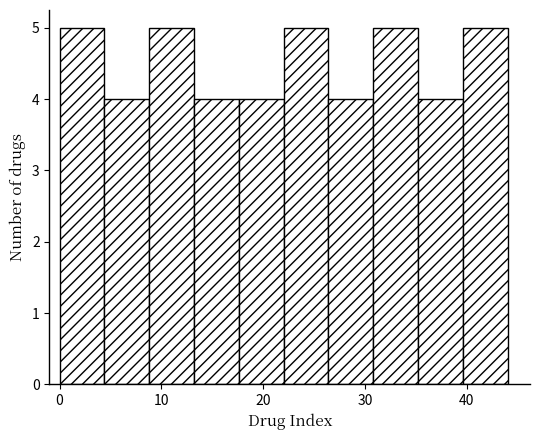

What is the height of the bar covering 8.8 to 13.2 on the x-axis? Neither the bar edges nor the heights are printed on the chart, so give them approximately, as read against the axes.

5